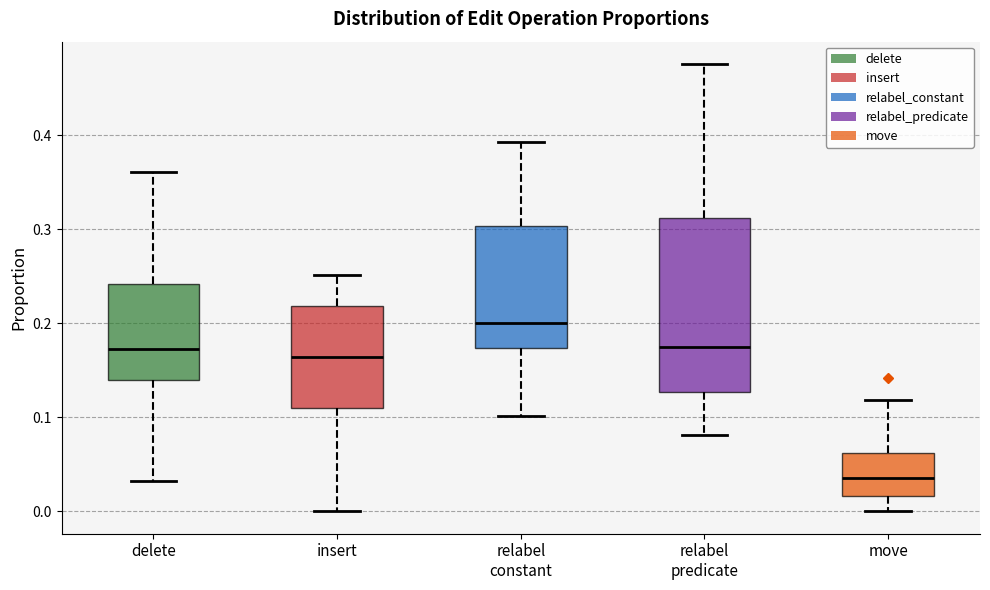

Which box's median line is the highest?

relabel constant